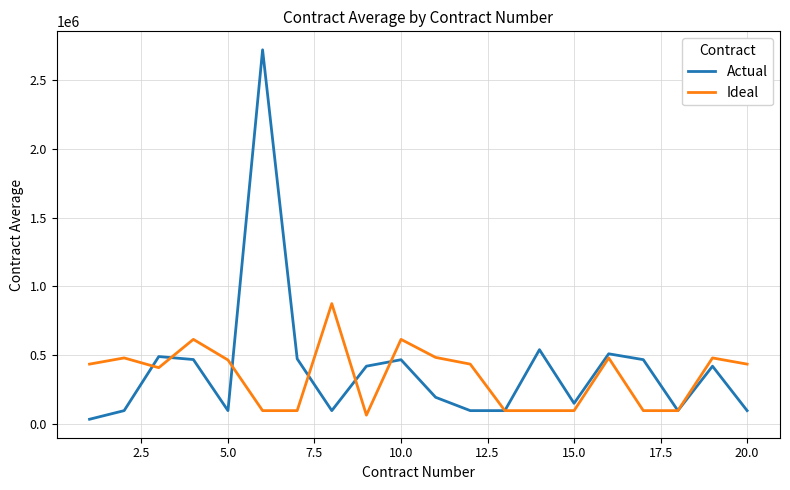

Rank the series by their maximum value, from highest to lowest.

Actual, Ideal